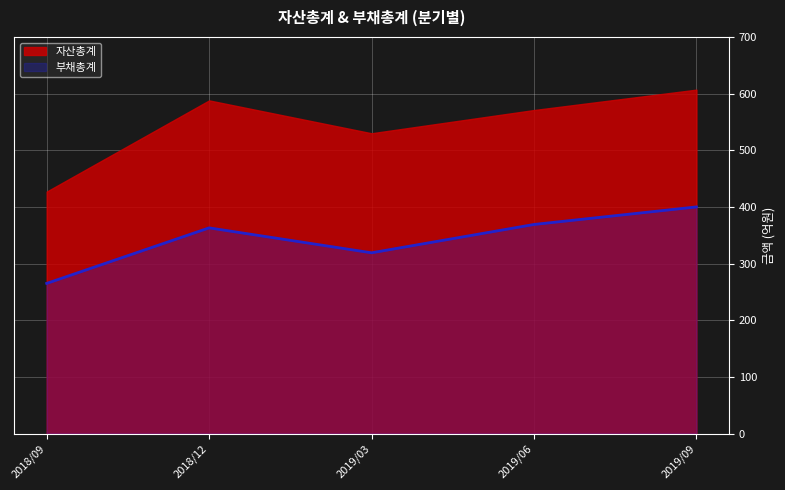

What is the smallest value displayed?

265